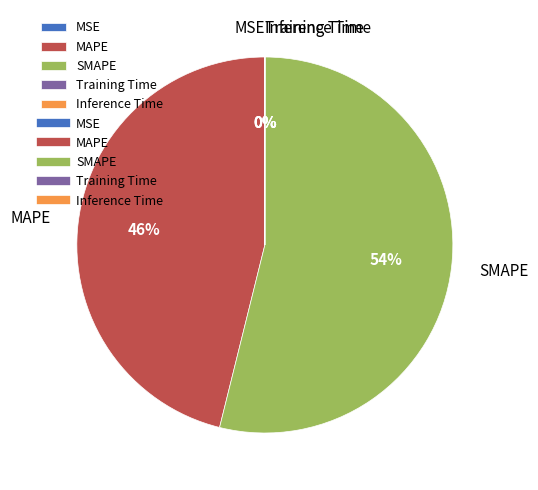

Which category accounts for the majority?

SMAPE